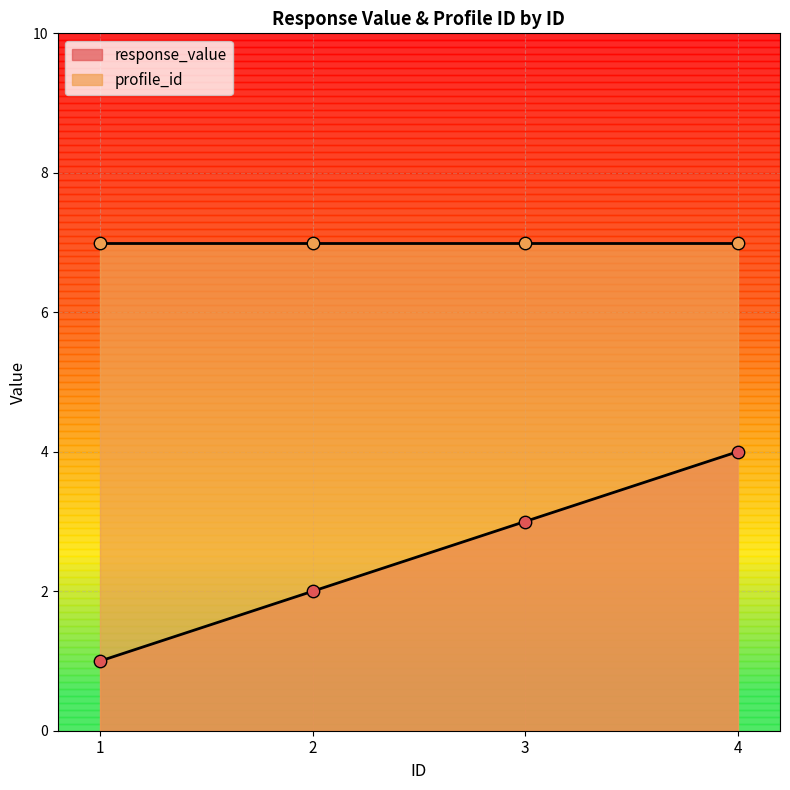

Which has a higher value, 4 or 3?

4